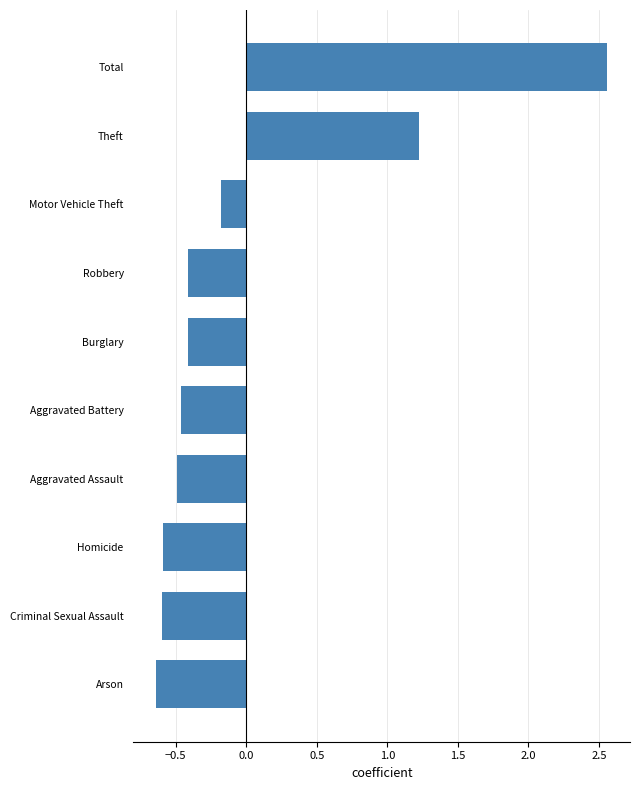

How many data points are less than 0?

8